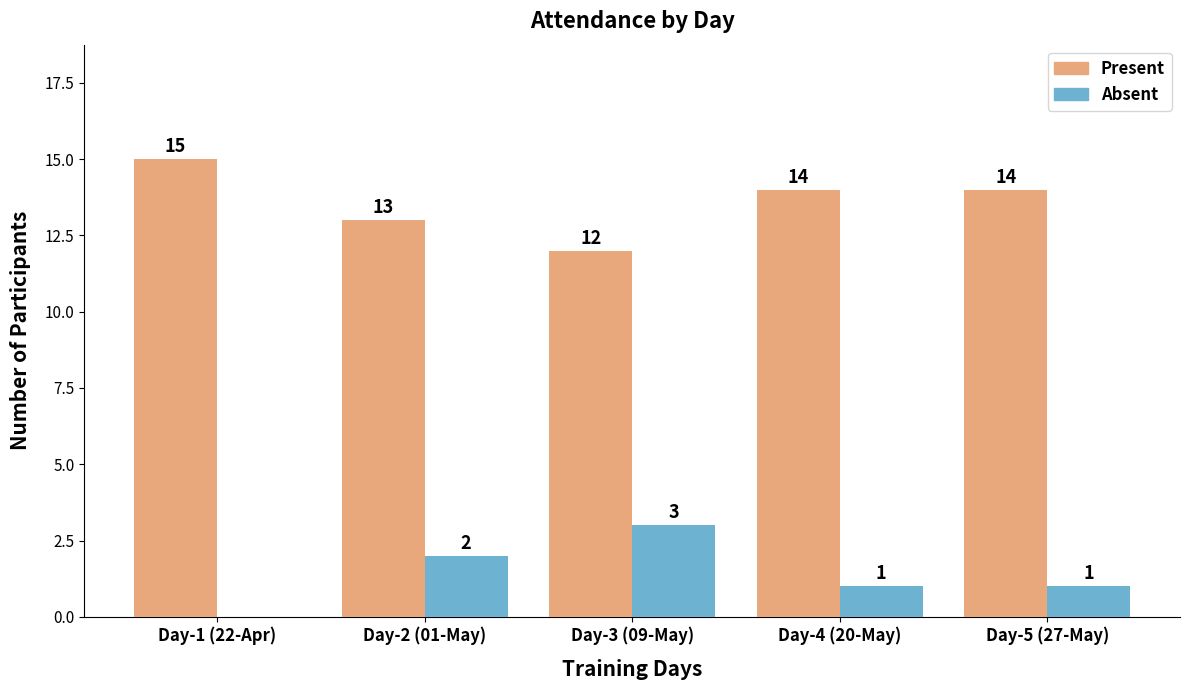

Reading right to left, list all the values displayed in this chart.

Present: 14	14	12	13	15
Absent: 1	1	3	2	0